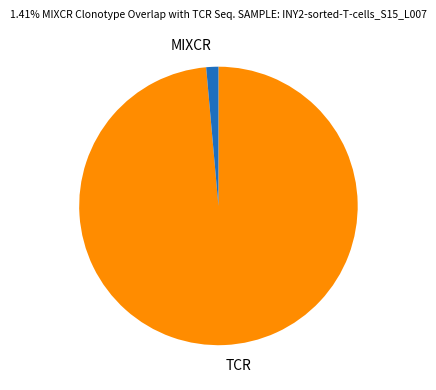

Is the sum of TCR and MIXCR greater than half?

Yes